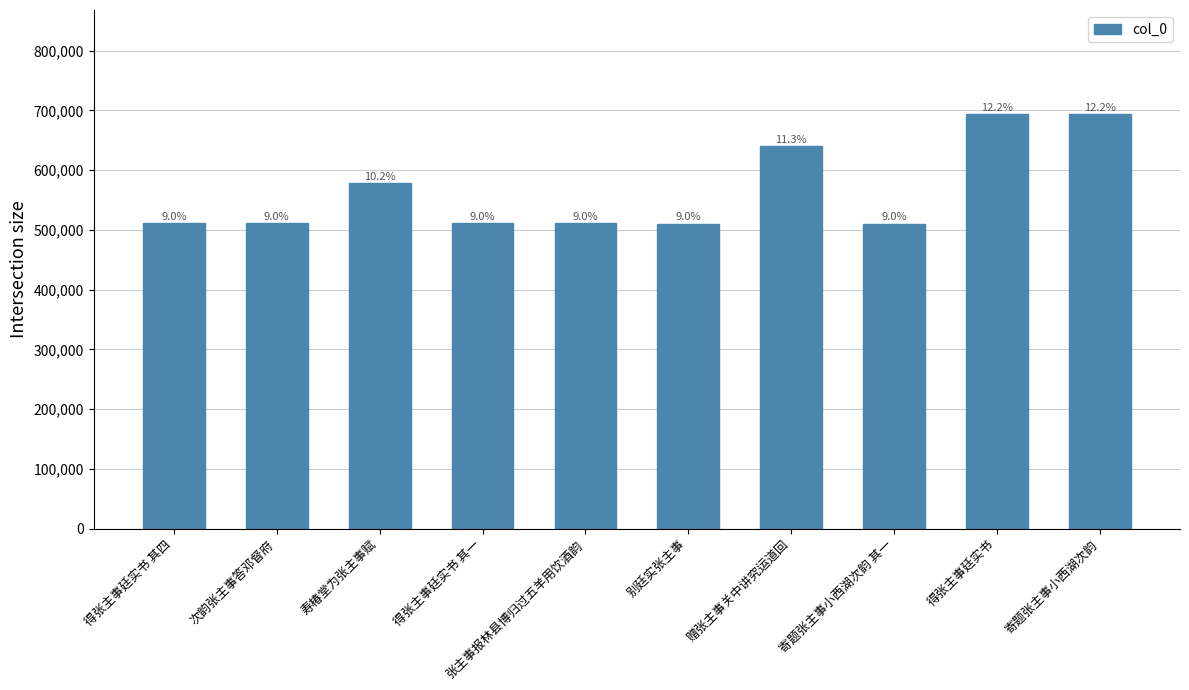

What is the label of the 1st bar from the right?

寄题张主事小西湖次韵